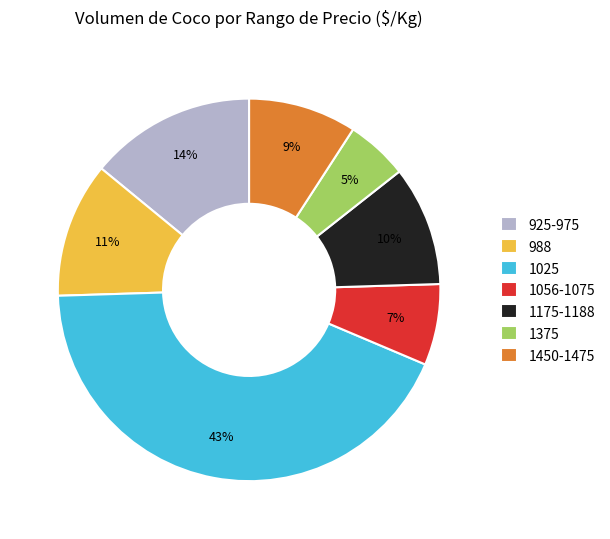

Is it true that 1175-1188 is 10% of the pie?

True